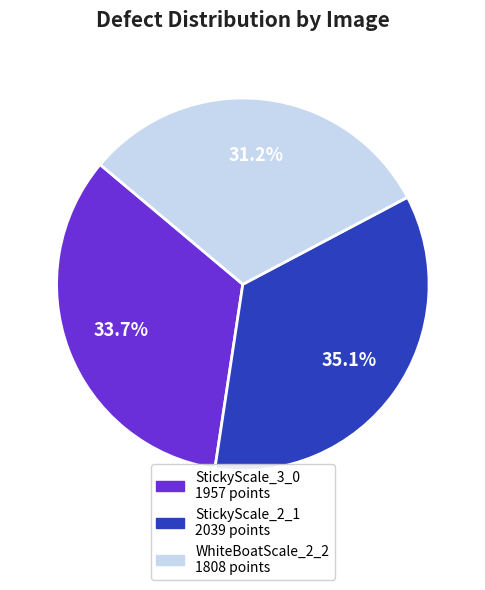

Is there any slice that represents more than half of the pie?

No